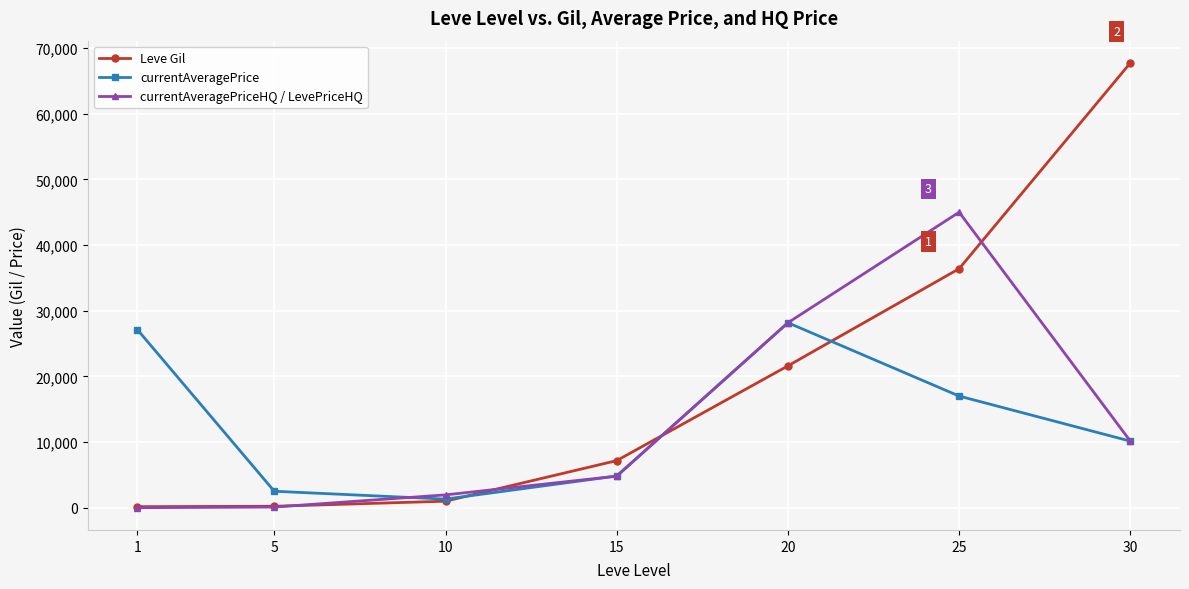

What is the difference between the maximum and second lowest values in the currentAveragePrice series?

25659